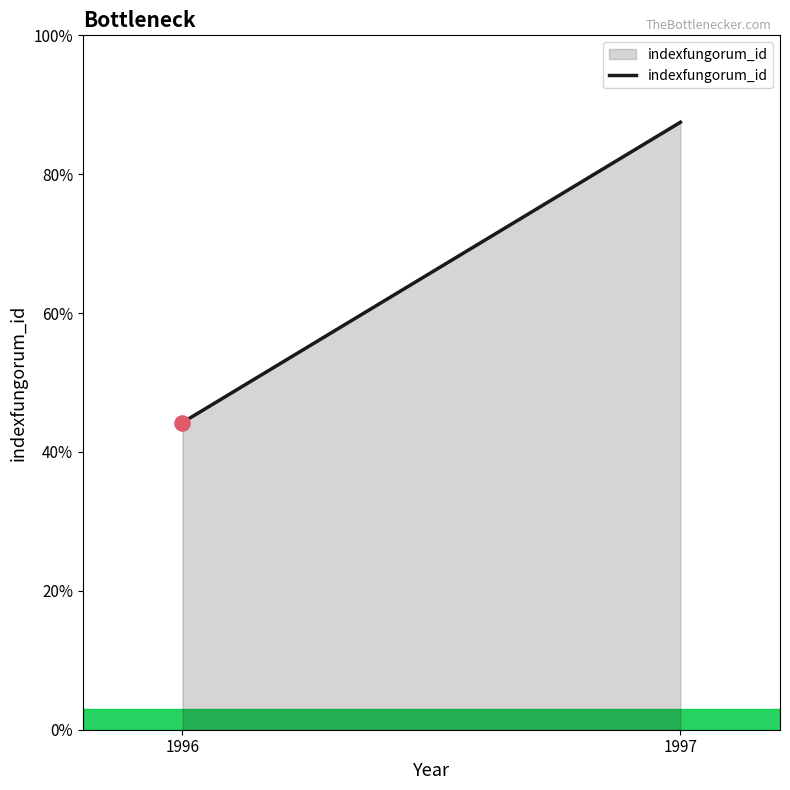

What is the ratio of the value at 1997 to the value at 1996?

2.0